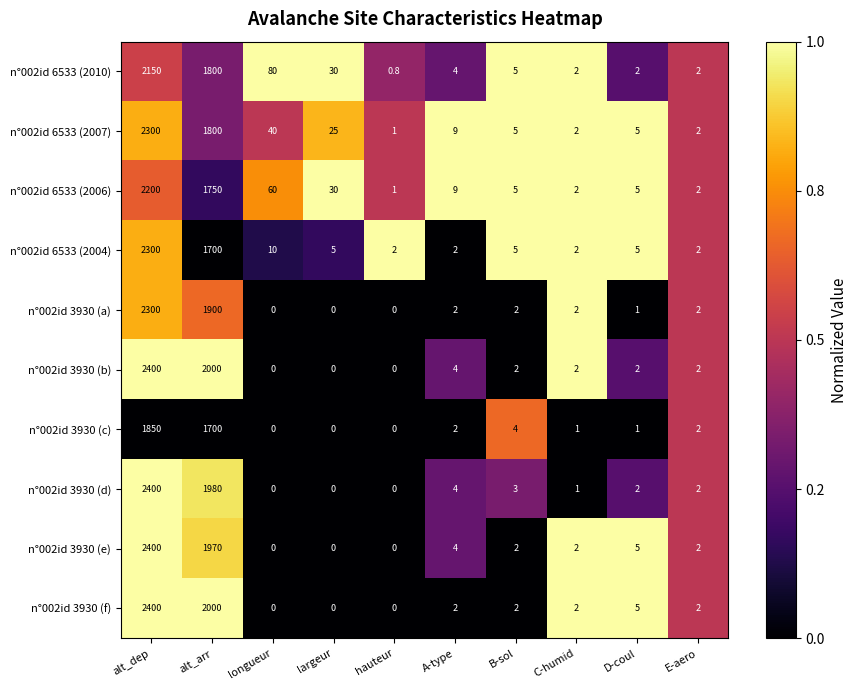

Which series has the largest total across all categories?

n°002id 3930 (f)